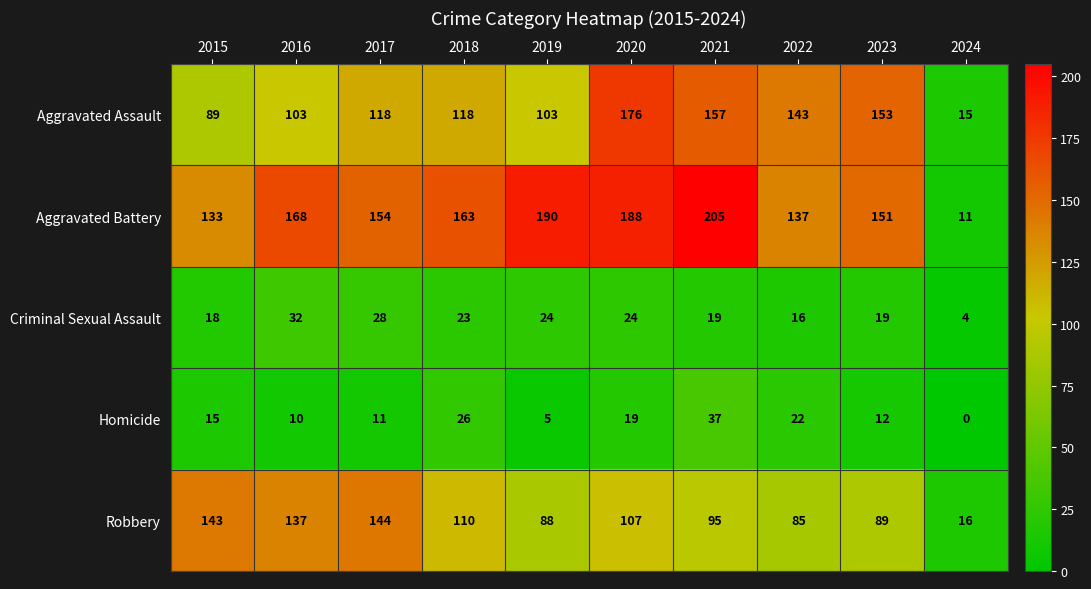

Which category has the lowest value in the Robbery series?

2024